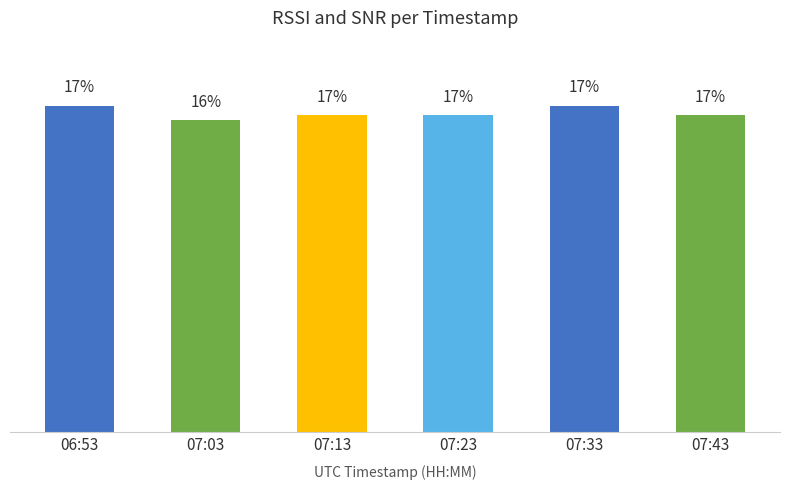

What is the label of the 4th bar from the right?

07:13